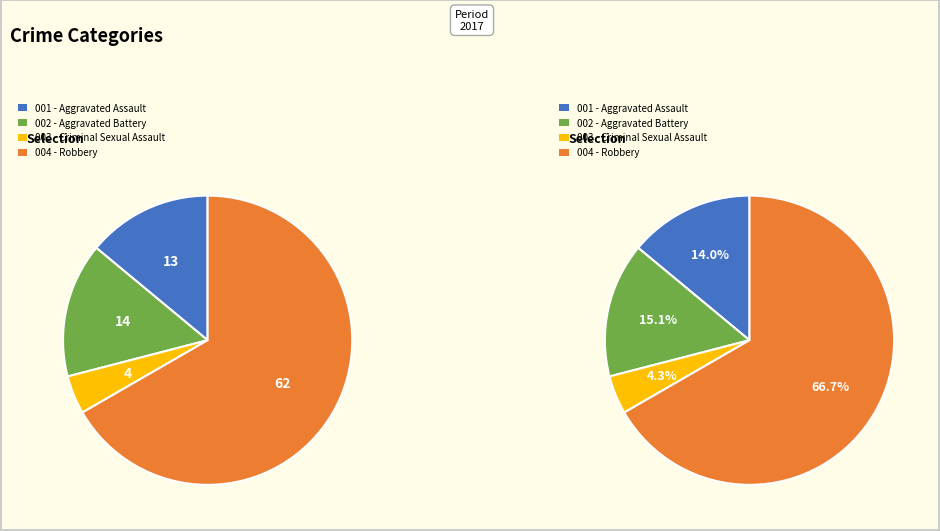

How many segments does this pie chart have?

4